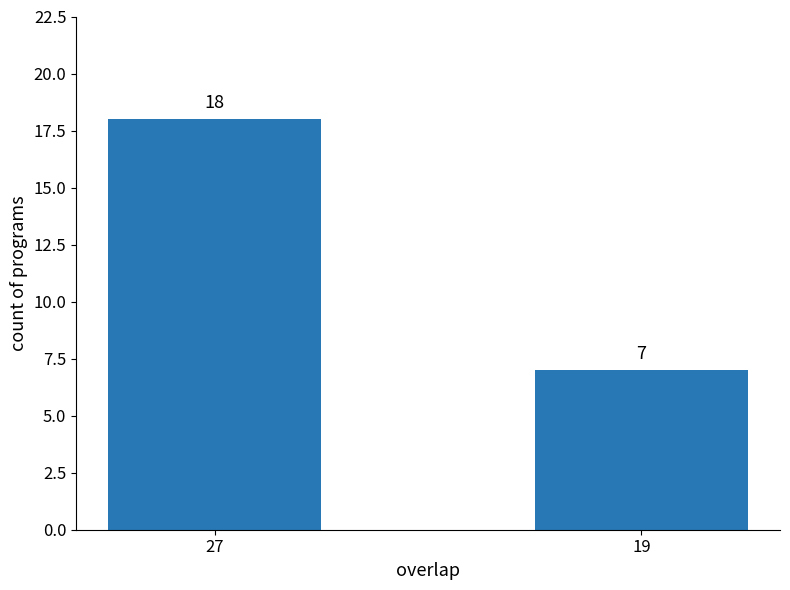

Count the values in the range 7 to 18.

2